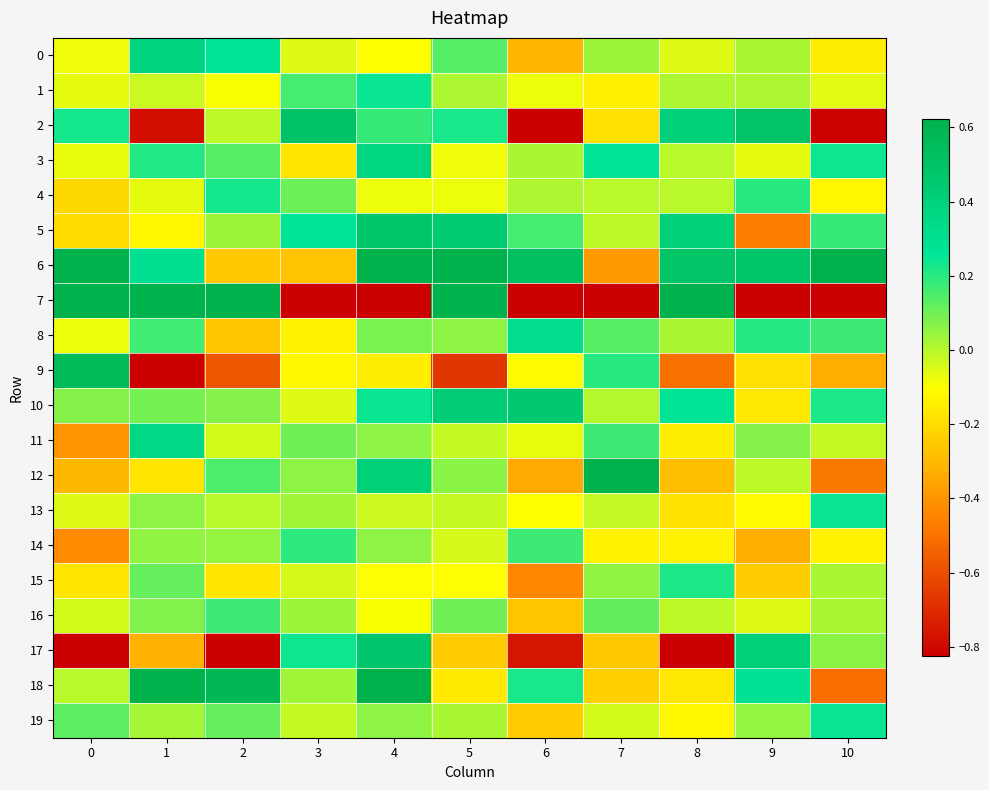

Reading left to right, list all the values displayed in this chart.

row_0: -0.1	0.4	0.3	-0.1	-0.1	0.1	-0.3	0.0	-0.1	0.0	-0.2
row_1: -0.1	-0.0	-0.1	0.2	0.2	0.0	-0.1	-0.1	0.0	0.0	-0.1
row_2: 0.2	-0.8	-0.0	0.5	0.2	0.2	-1.5	-0.2	0.4	0.5	-0.8
row_3: -0.1	0.2	0.1	-0.2	0.4	-0.1	0.0	0.3	-0.0	-0.1	0.2
row_4: -0.2	-0.1	0.2	0.1	-0.1	-0.1	0.0	-0.0	-0.0	0.2	-0.1
row_5: -0.2	-0.1	0.0	0.3	0.5	0.4	0.2	-0.0	0.4	-0.5	0.2
row_6: 1.1	0.3	-0.3	-0.3	0.6	0.8	0.5	-0.4	0.5	0.5	1.2
row_7: 1.7	26.7	20.4	-19.8	-25.7	1.0	-5.2	-2.9	2.7	-10.6	-6.9
row_8: -0.1	0.2	-0.3	-0.1	0.1	0.1	0.3	0.1	0.0	0.2	0.2
row_9: 0.6	-0.9	-0.6	-0.1	-0.1	-0.7	-0.1	0.2	-0.5	-0.2	-0.3
row_10: 0.1	0.1	0.1	-0.1	0.2	0.4	0.5	0.0	0.3	-0.2	0.2
row_11: -0.4	0.3	-0.0	0.1	0.1	-0.0	-0.1	0.2	-0.2	0.1	-0.0
row_12: -0.3	-0.2	0.2	0.1	0.4	0.1	-0.3	0.7	-0.3	-0.0	-0.5
row_13: -0.1	0.1	-0.0	0.0	-0.0	-0.0	-0.1	-0.0	-0.2	-0.1	0.2
row_14: -0.4	0.1	0.0	0.2	0.1	-0.0	0.2	-0.1	-0.1	-0.3	-0.1
row_15: -0.2	0.1	-0.2	-0.0	-0.1	-0.1	-0.4	0.1	0.2	-0.2	0.0
row_16: -0.0	0.1	0.2	0.0	-0.1	0.1	-0.3	0.1	-0.0	-0.1	0.0
row_17: -1.1	-0.3	-2.9	0.2	0.5	-0.2	-0.8	-0.3	-3.1	0.4	0.1
row_18: -0.0	0.7	0.6	0.0	0.8	-0.2	0.2	-0.2	-0.2	0.3	-0.5
row_19: 0.1	0.0	0.1	-0.0	0.1	0.0	-0.2	-0.0	-0.1	0.0	0.2